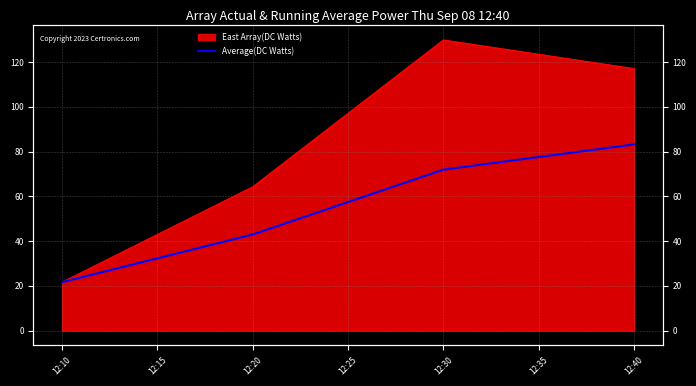

Which label corresponds to the smallest value in the chart?

12:10